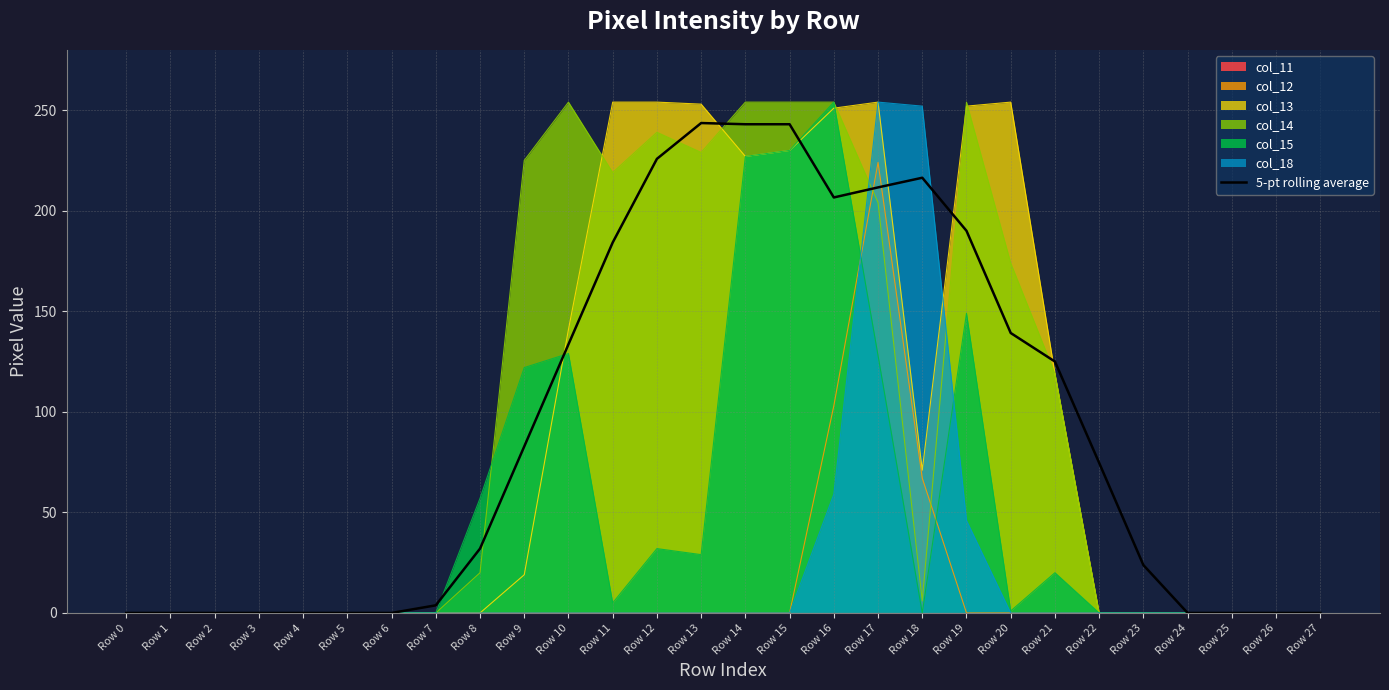

What is the average value?

92.1